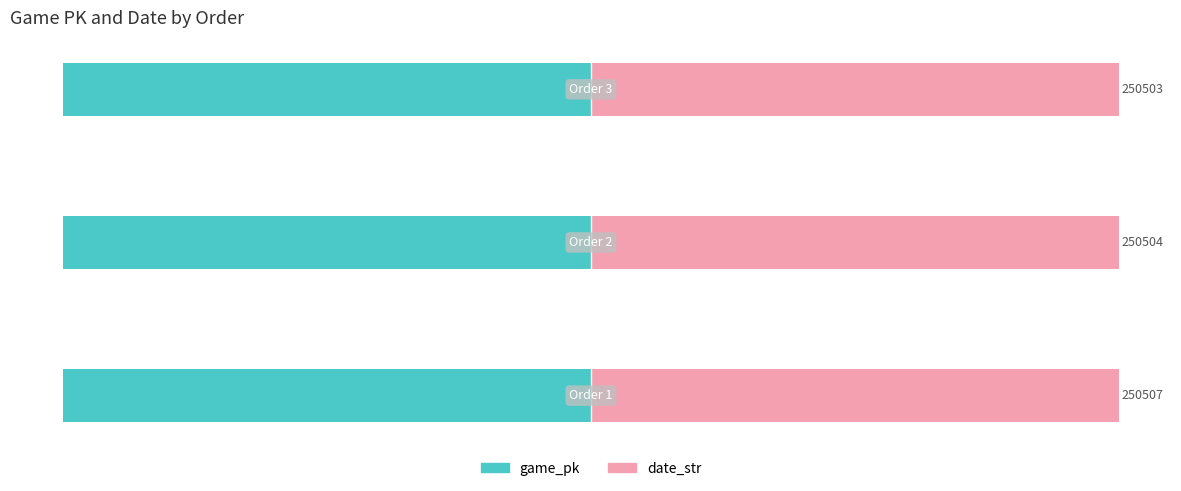

Is it true that date_str equals 100.0 at 2?

True